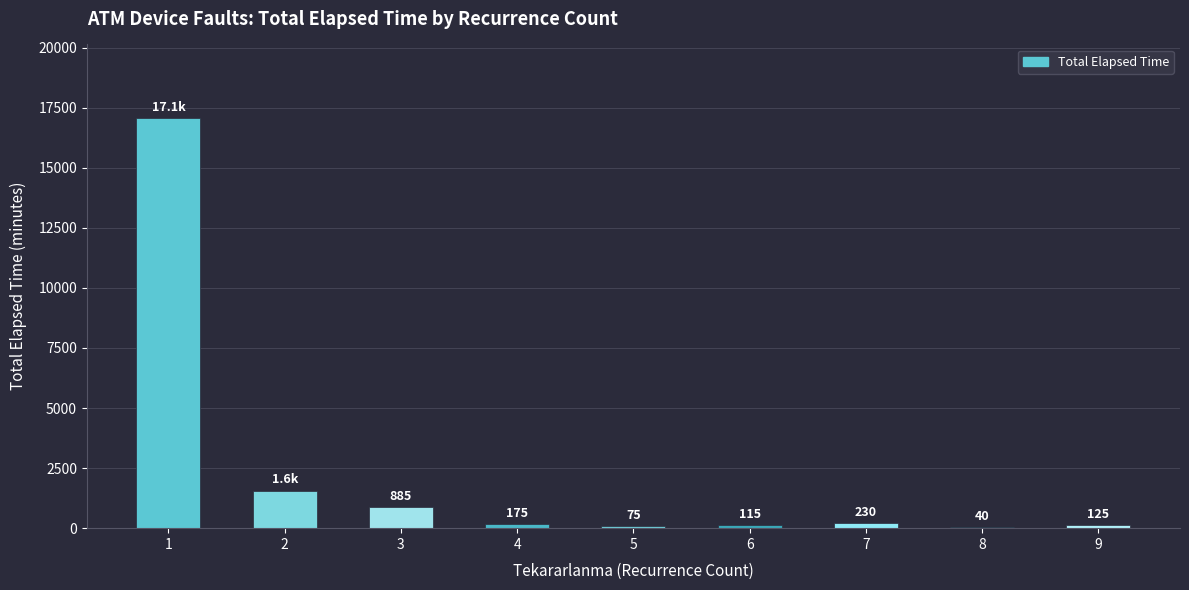

Reading right to left, what are all the values shown in this chart?

125	40	230	115	75	175	885	1565	17060